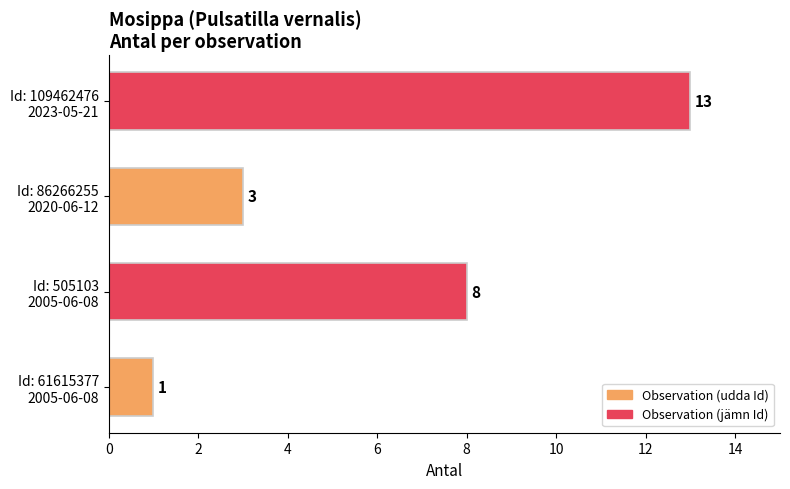

Reading bottom to top, transcribe all the data shown in this chart.

1	8	3	13